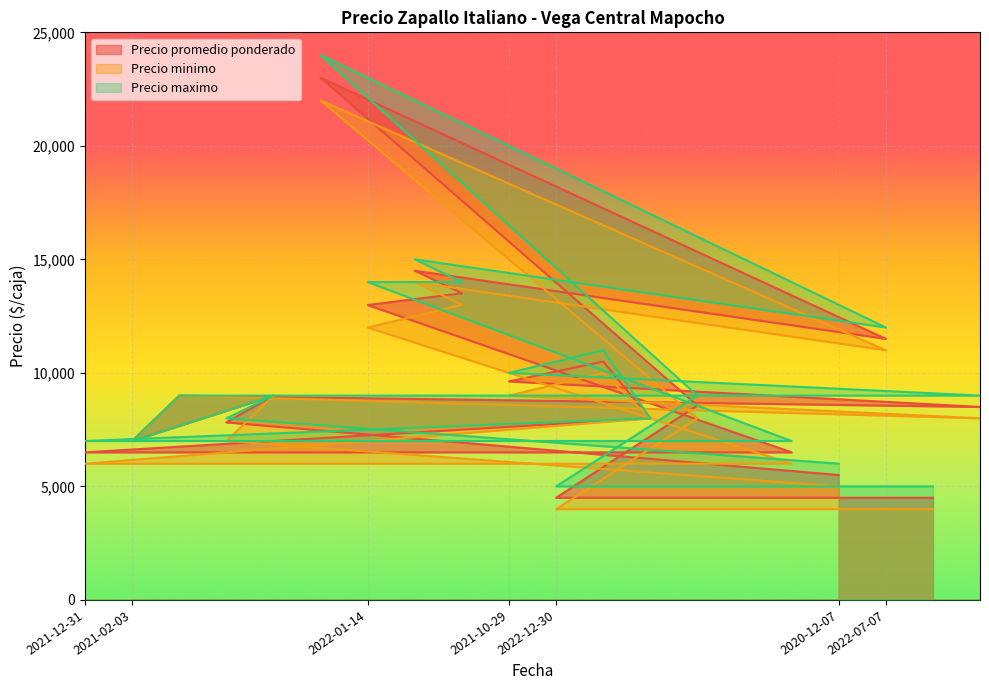

What is the difference between the maximum and second lowest values in the Precio maximo series?

19000